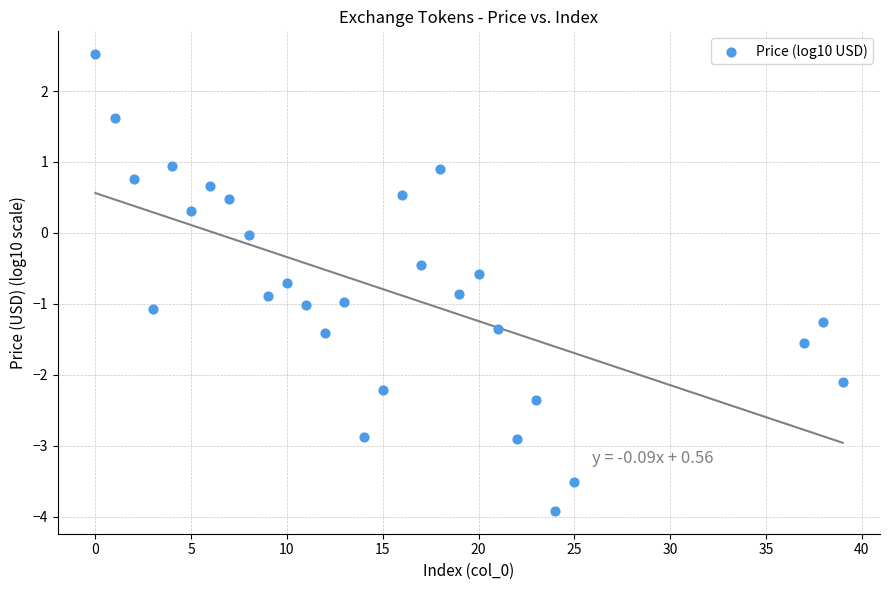

What is the range of X values (max minus min)?

39.0